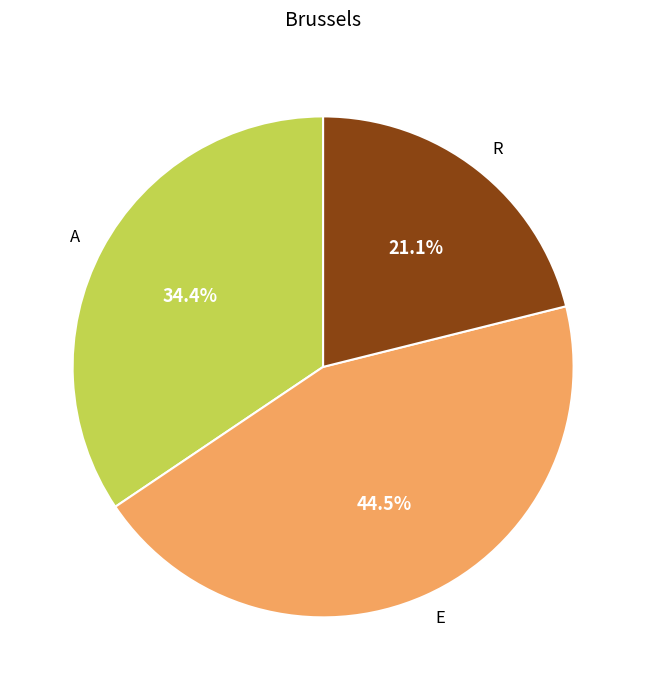

Is there a majority slice in this chart?

No